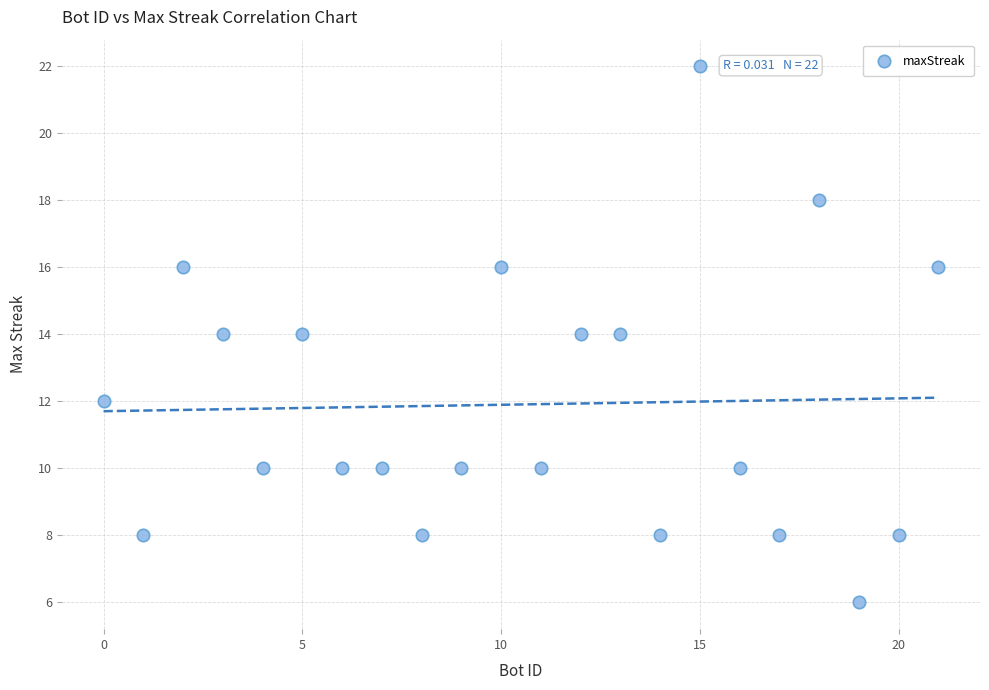

What is the range of X values (max minus min)?

21